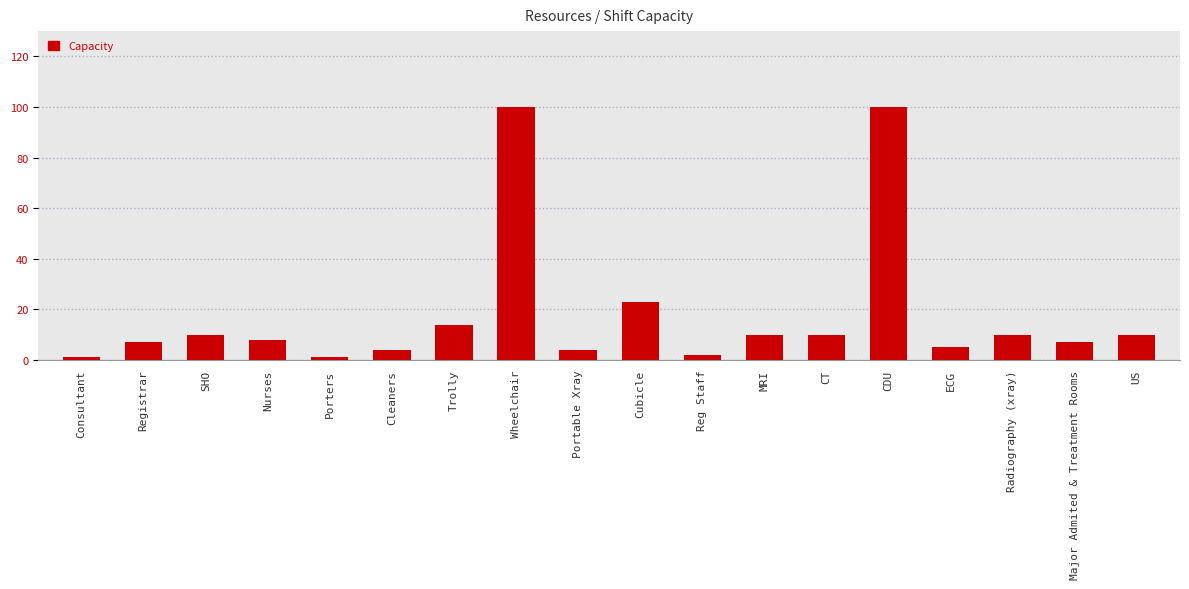

What is the greatest value displayed?

100